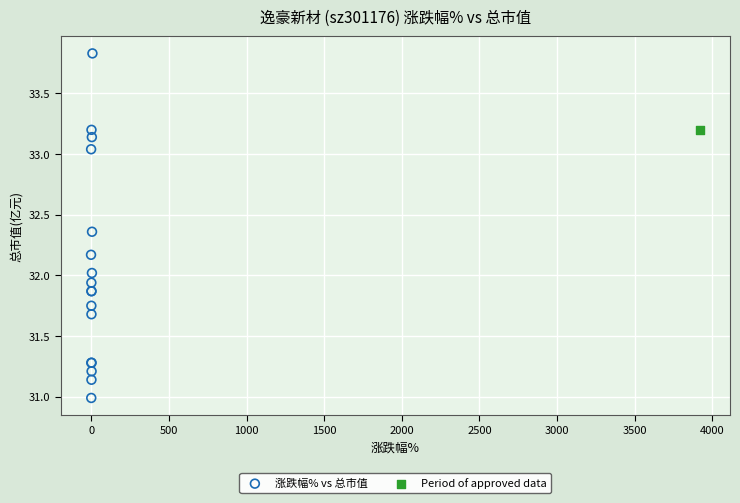

What are all the series names shown in the legend?

涨跌幅% vs 总市值, Period of approved data